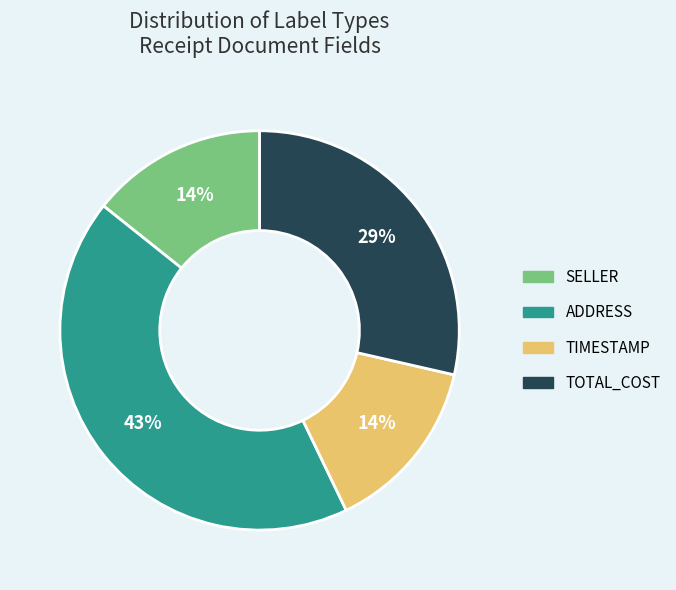

What is the ratio of the value at SELLER to the value at ADDRESS?

0.3